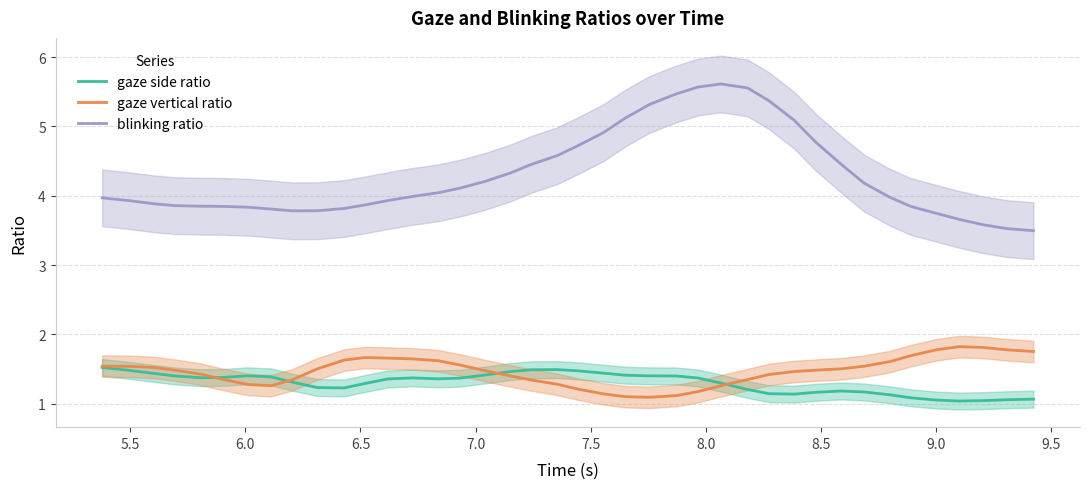

How many series are shown in this chart?

3